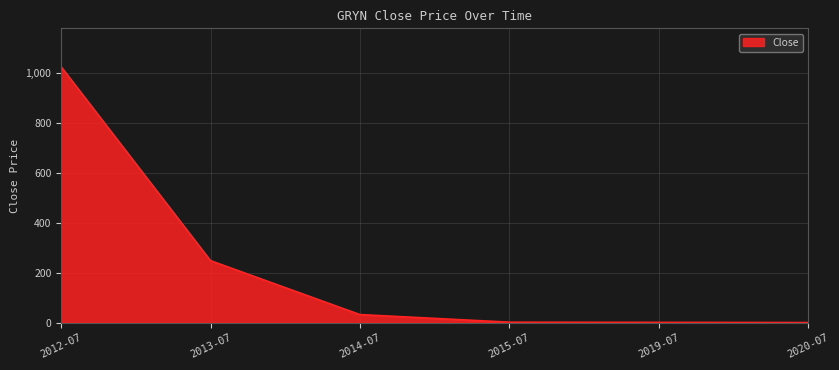

What is the difference between the second highest and minimum values?

247.8